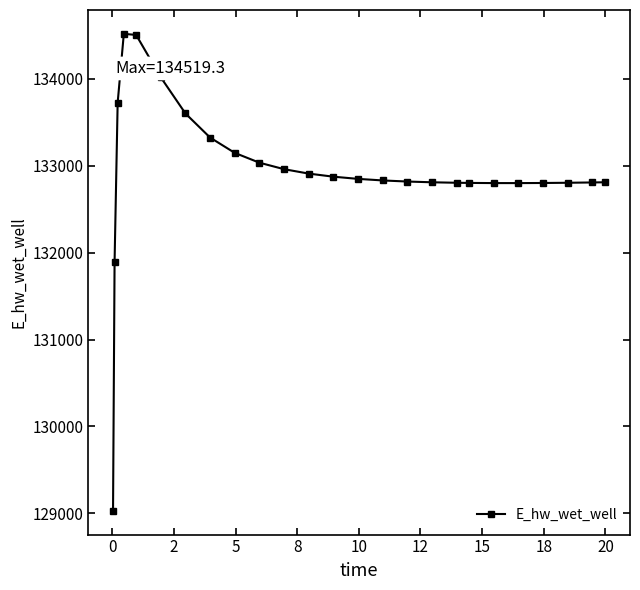

What is the smallest value displayed?

129029.8